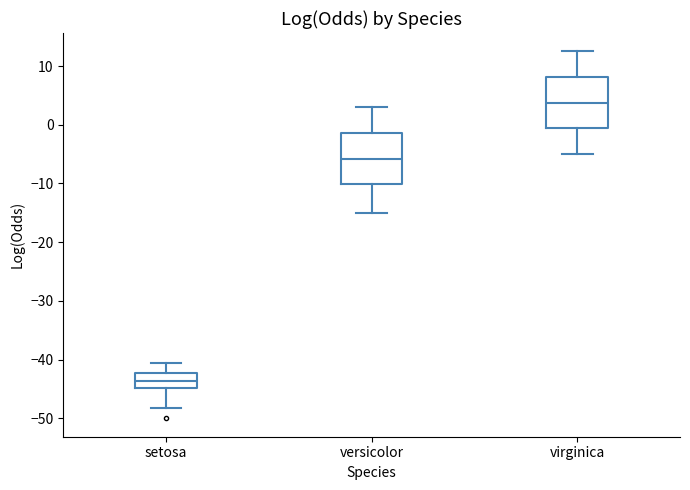

Which box's median line is the highest?

virginica